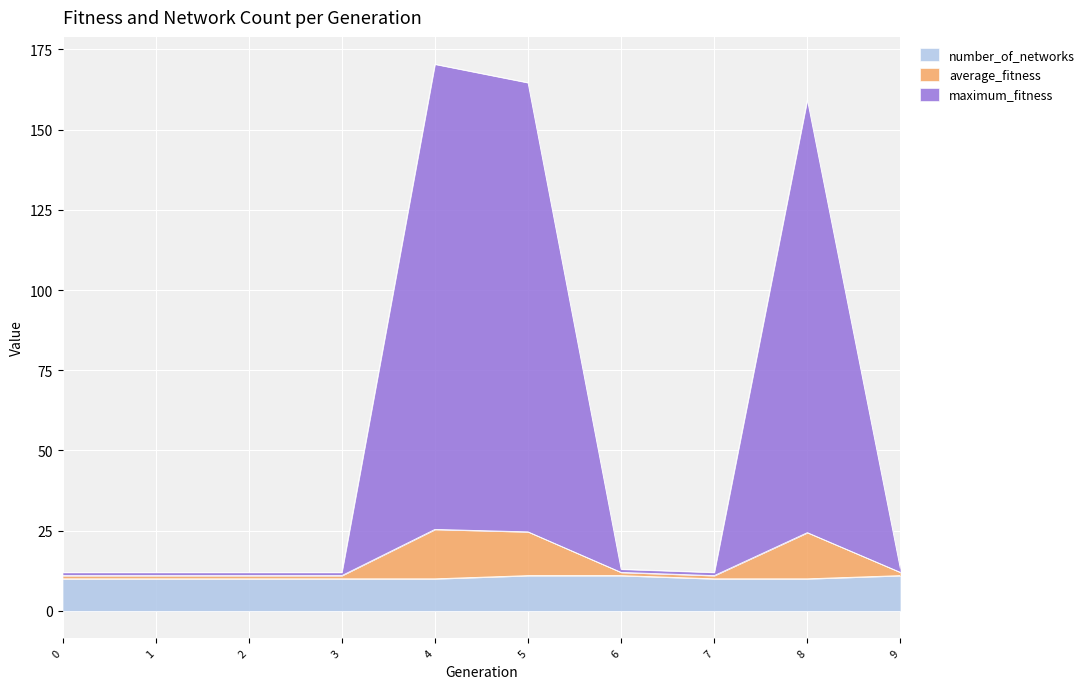

How many categories are shown in the chart?

10